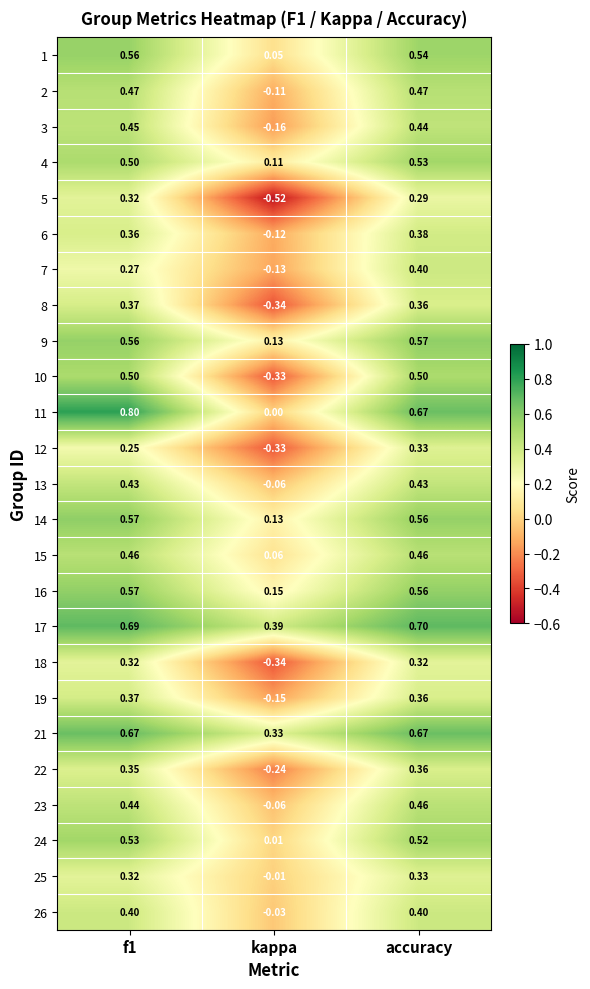

At how many categories does at least one series exceed 0?

3